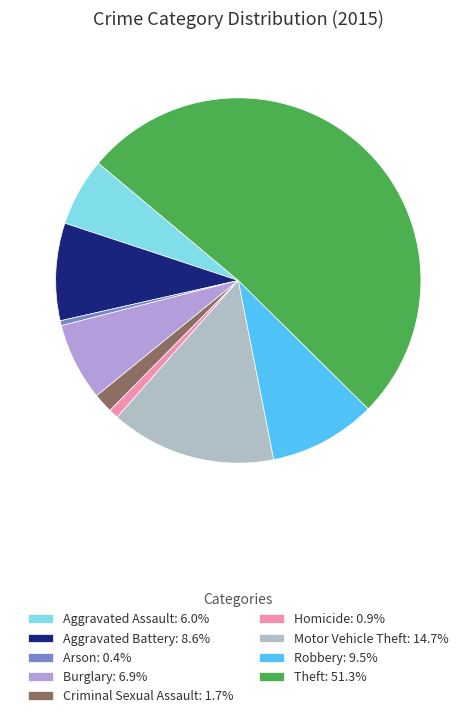

What is the smallest slice in the pie chart?

Arson